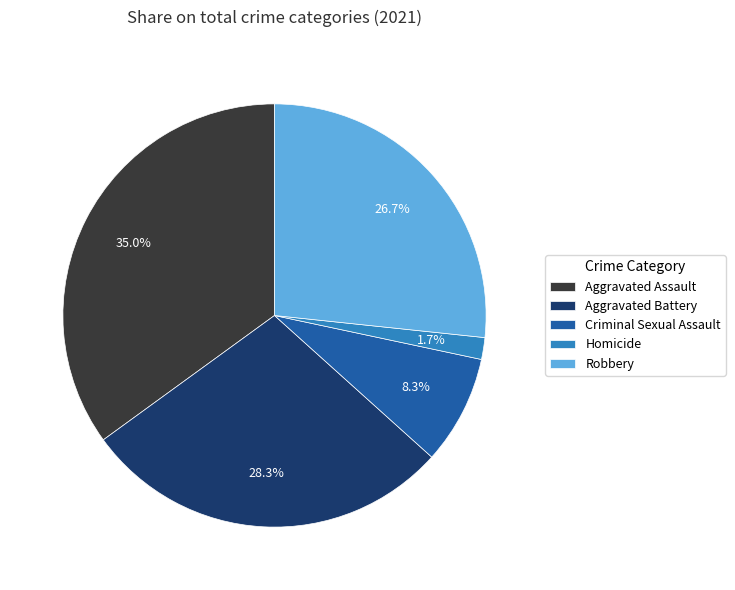

Does Robbery represent more than half of the total?

No